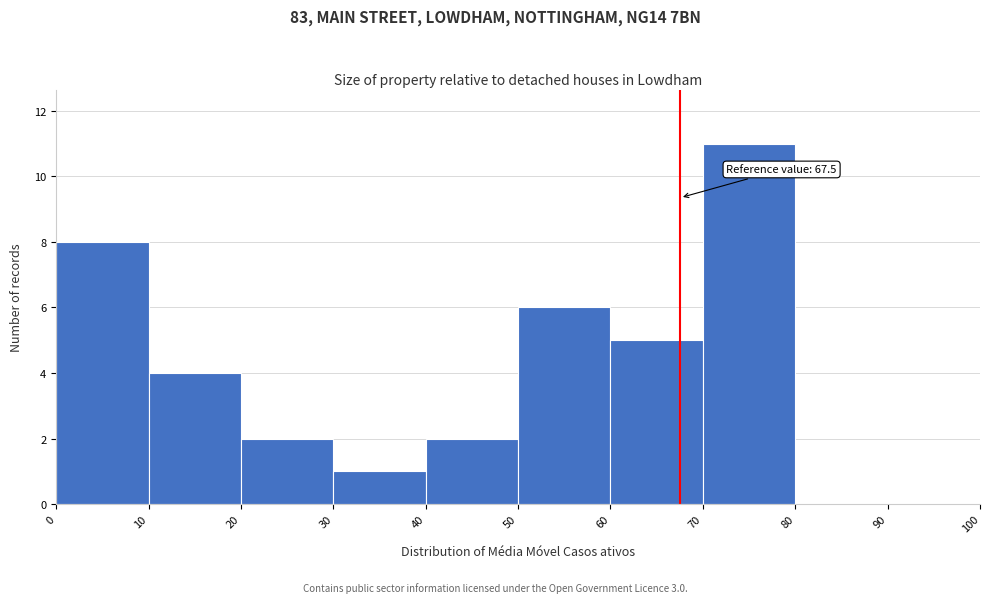

Over which range of the x-axis is the bar tallest?

70 to 80